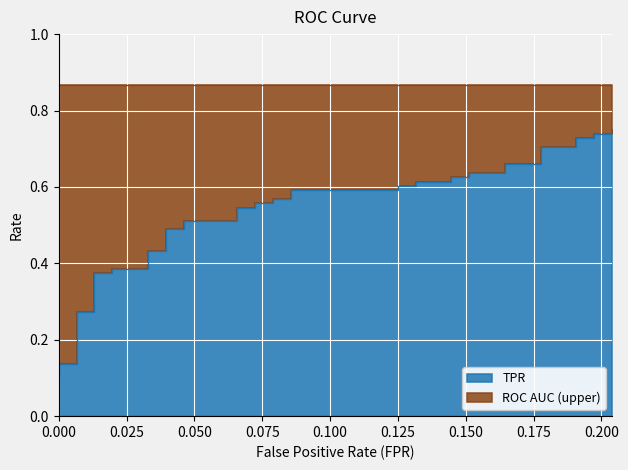

Reading right to left, extract all data points from this chart.

fpr: 0.2	0.2	0.2	0.2	0.2	0.2	0.2	0.2	0.2	0.2	0.2	0.2	0.1	0.1	0.1	0.1	0.1	0.1	0.1	0.1	0.1	0.1	0.1	0.1	0.1	0.1	0.0	0.0	0.0	0.0	0.0	0.0	0.0	0.0	0.0	0.0	0.0	0.0	0.0	0.0
tpr: 0.8	0.7	0.7	0.7	0.7	0.7	0.7	0.7	0.7	0.6	0.6	0.6	0.6	0.6	0.6	0.6	0.6	0.6	0.6	0.6	0.6	0.6	0.6	0.5	0.5	0.5	0.5	0.5	0.5	0.4	0.4	0.4	0.4	0.4	0.4	0.3	0.3	0.1	0.1	0.1
roc_auc: 0.9	0.9	0.9	0.9	0.9	0.9	0.9	0.9	0.9	0.9	0.9	0.9	0.9	0.9	0.9	0.9	0.9	0.9	0.9	0.9	0.9	0.9	0.9	0.9	0.9	0.9	0.9	0.9	0.9	0.9	0.9	0.9	0.9	0.9	0.9	0.9	0.9	0.9	0.9	0.9